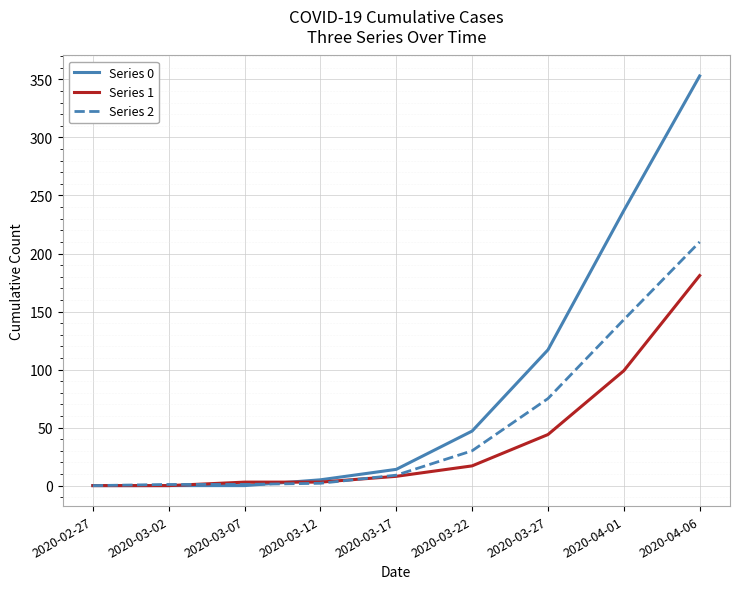

List the series in order of their overall mean, highest first.

Series 0, Series 2, Series 1